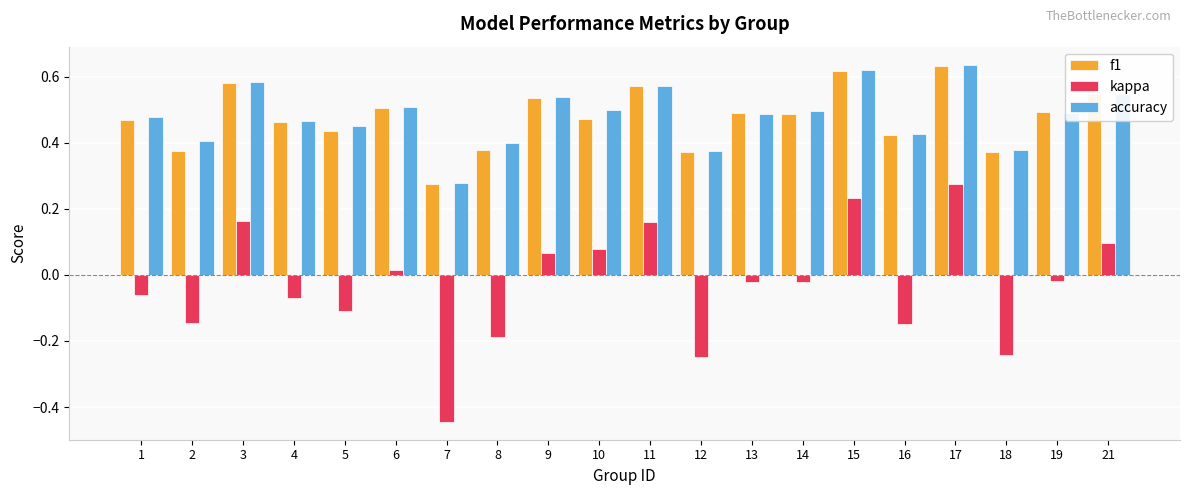

Which series has the largest range (max minus min)?

kappa